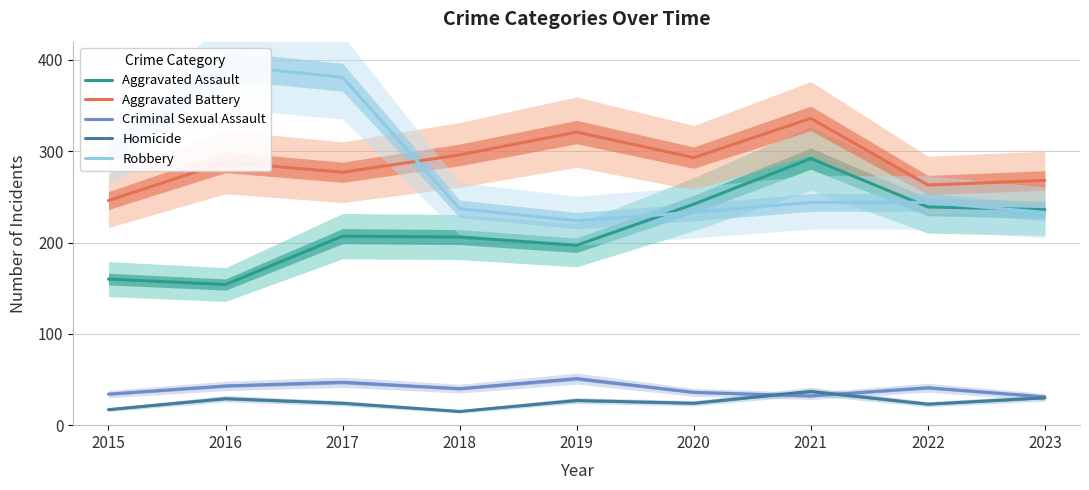

Reading right to left, what are all the values shown in this chart?

Aggravated Assault: 236	239	292	242	197	206	207	154	160
Aggravated Battery: 268	263	336	293	321	296	277	288	246
Criminal Sexual Assault: 31	41	32	36	51	40	47	43	34
Homicide: 30	23	37	24	27	15	24	29	17
Robbery: 233	244	244	233	224	237	381	394	297